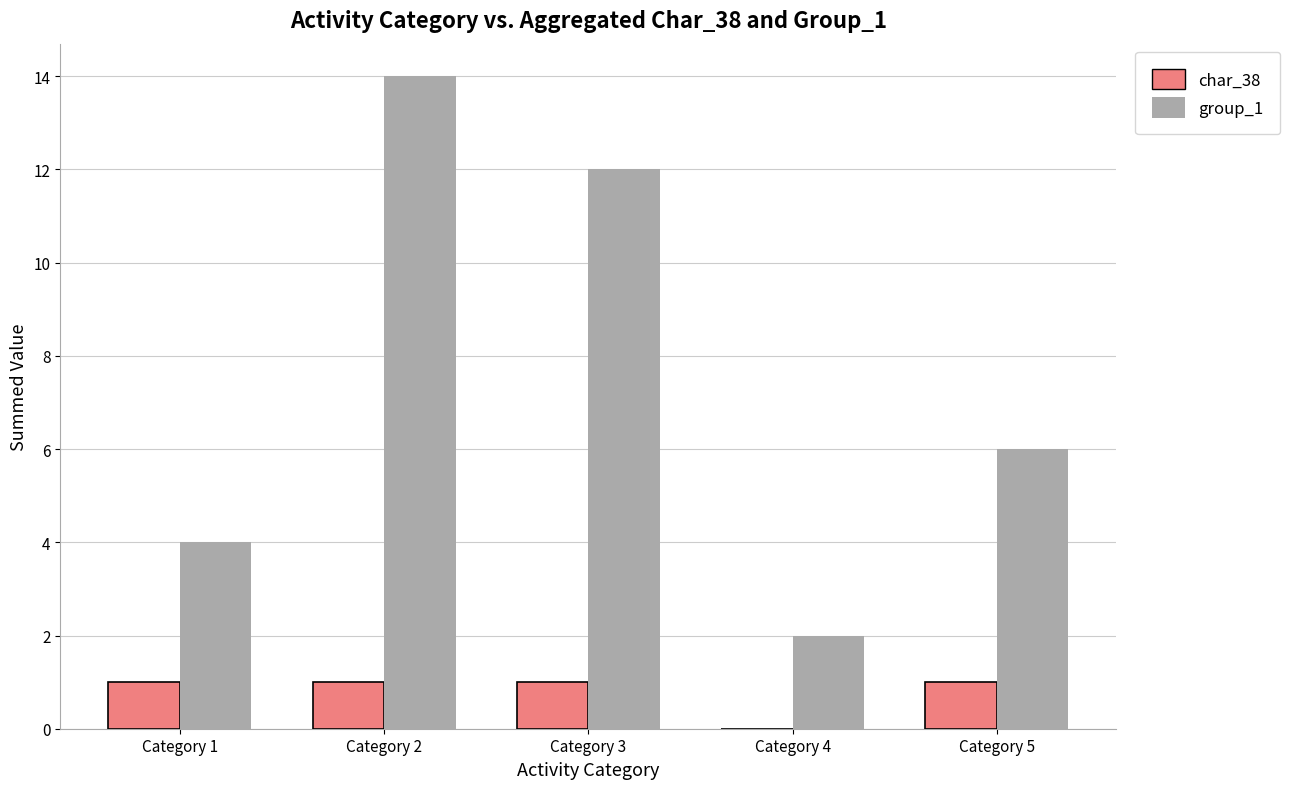

Which category has the highest value across all series?

Category 2